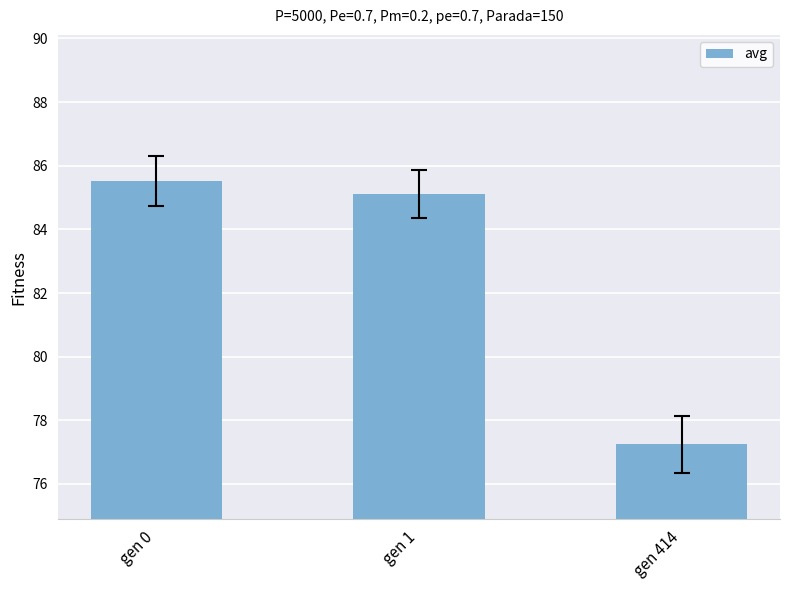

Rank the categories by value from lowest to highest.

gen 414, gen 1, gen 0